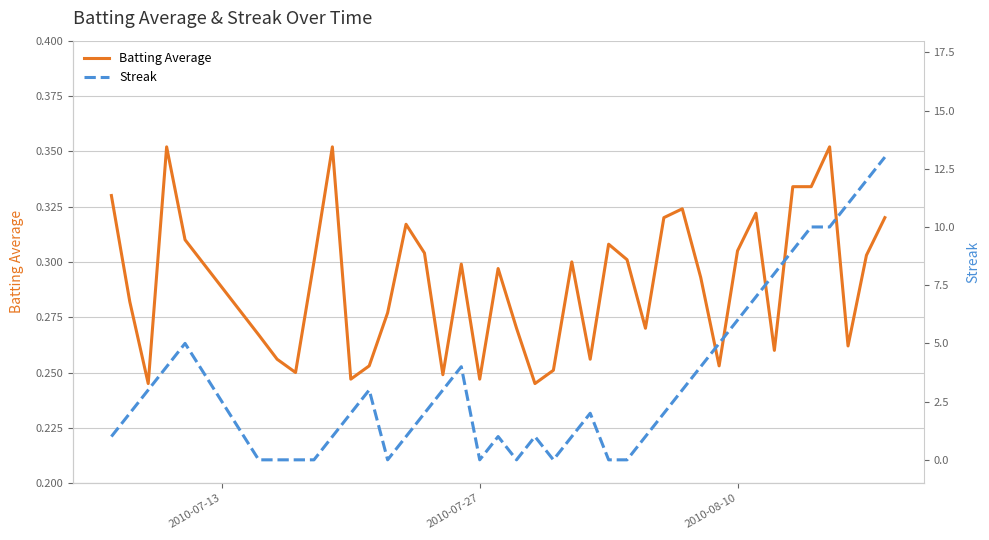

True or false: Streak and Batting Average intersect in this chart.

True